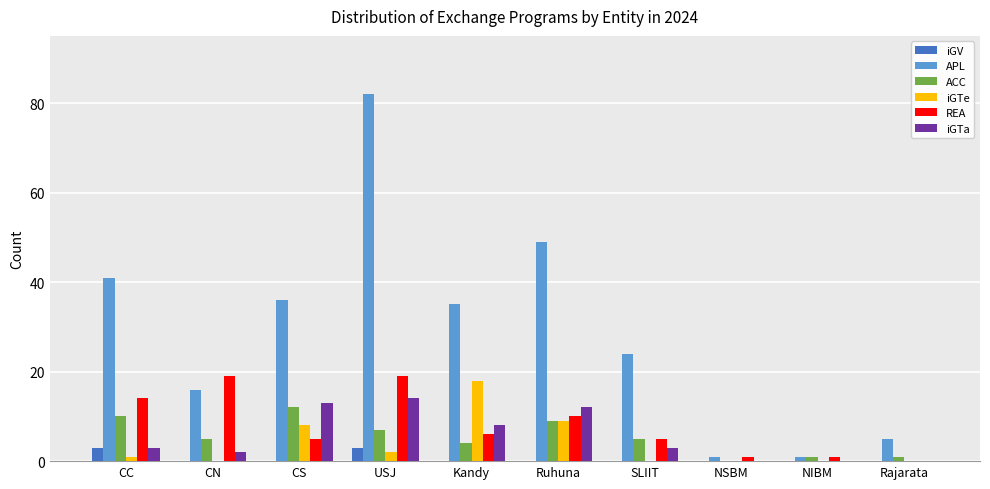

Reading left to right, list all the values displayed in this chart.

iGV: CC=3	CN=0	CS=0	USJ=3	Kandy=0	Ruhuna=0	SLIIT=0	NSBM=0	NIBM=0	Rajarata=0
APL: CC=41	CN=16	CS=36	USJ=82	Kandy=35	Ruhuna=49	SLIIT=24	NSBM=1	NIBM=1	Rajarata=5
ACC: CC=10	CN=5	CS=12	USJ=7	Kandy=4	Ruhuna=9	SLIIT=5	NSBM=0	NIBM=1	Rajarata=1
iGTe: CC=1	CN=0	CS=8	USJ=2	Kandy=18	Ruhuna=9	SLIIT=0	NSBM=0	NIBM=0	Rajarata=0
REA: CC=14	CN=19	CS=5	USJ=19	Kandy=6	Ruhuna=10	SLIIT=5	NSBM=1	NIBM=1	Rajarata=0
iGTa: CC=3	CN=2	CS=13	USJ=14	Kandy=8	Ruhuna=12	SLIIT=3	NSBM=0	NIBM=0	Rajarata=0